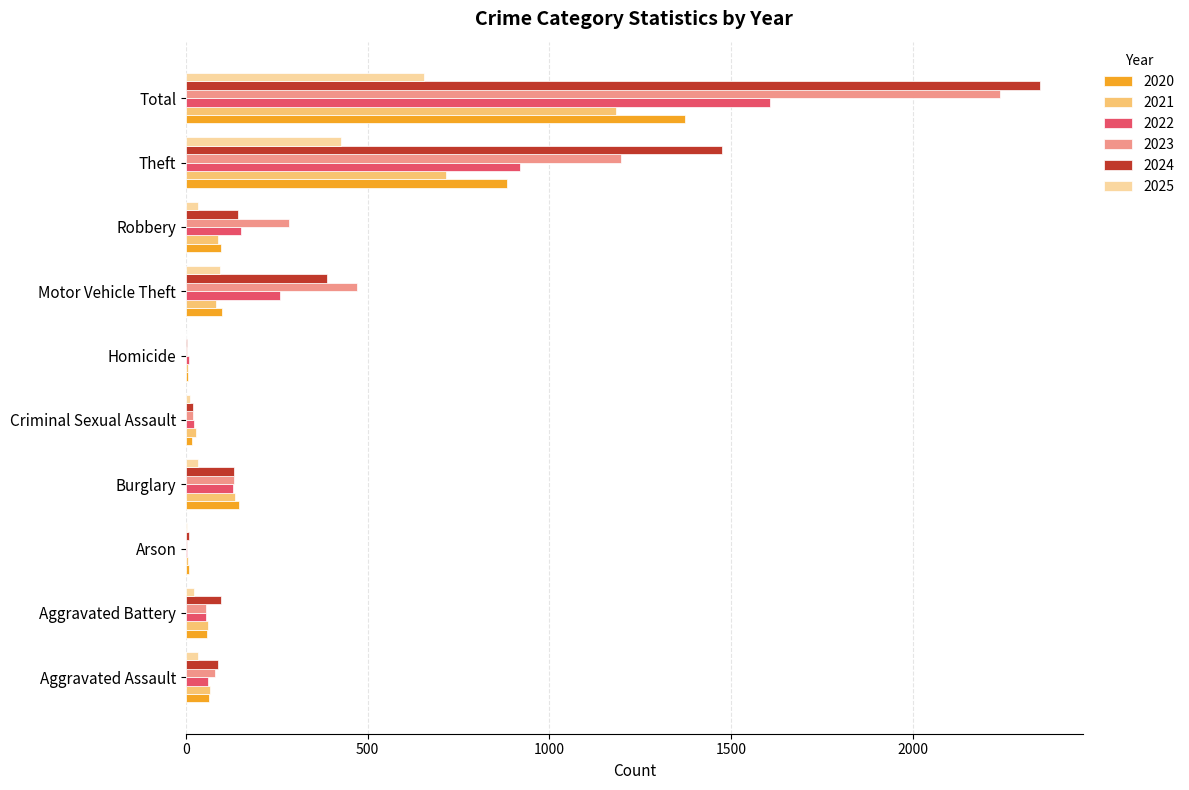

Which category has the highest value in the 2024 series?

Total